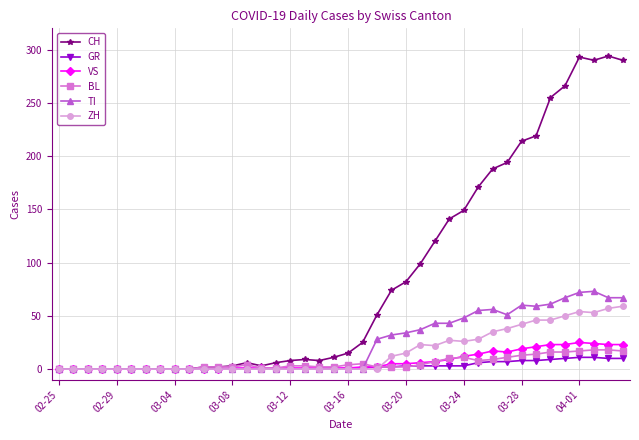

What is the maximum value for BL?

18